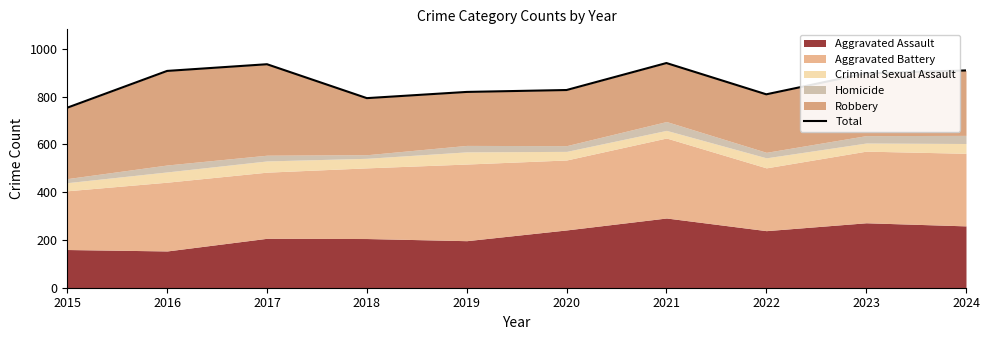

What is the approximate value at 2016?

908